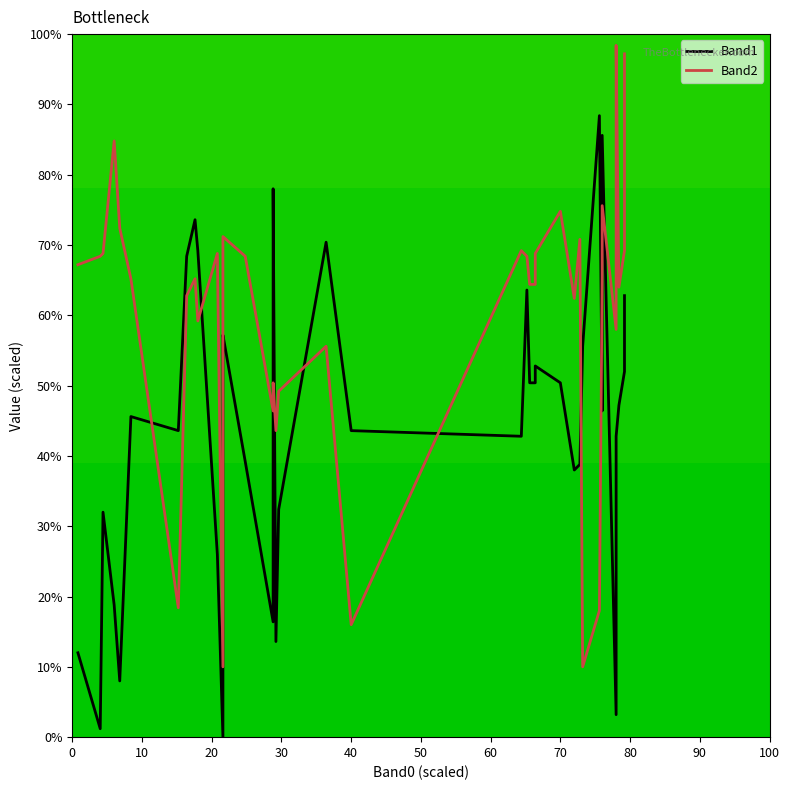

Count the number of categories in the chart.

40